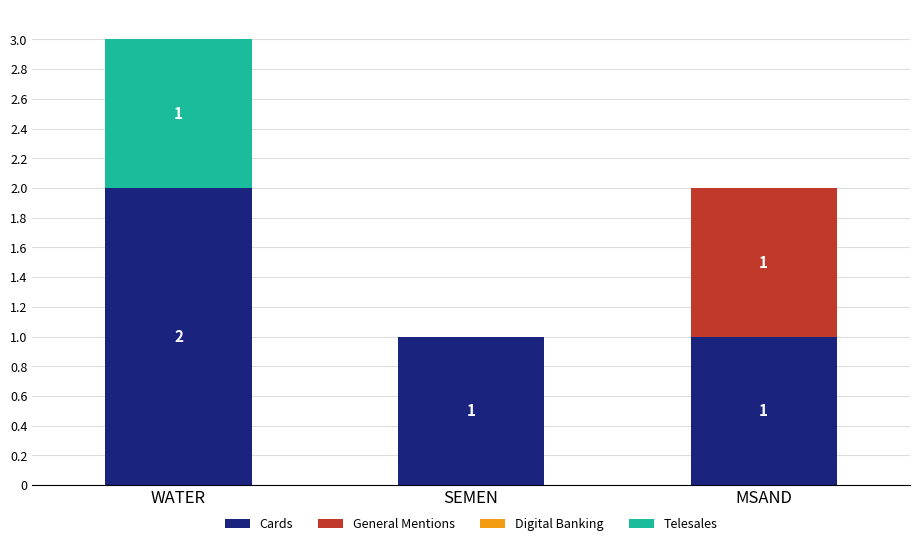

Count the number of data series in this chart.

3